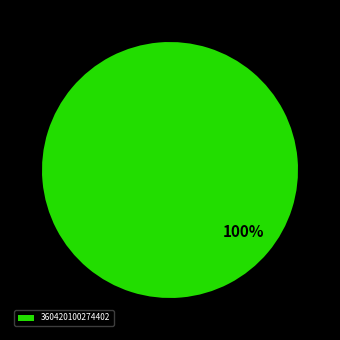

What percentage is the 360420100274402 slice, to the nearest percent?

100%